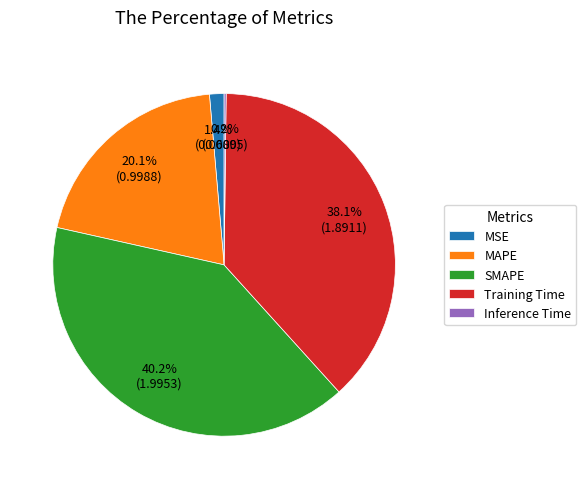

Is the sum of MSE and MAPE greater than half?

No